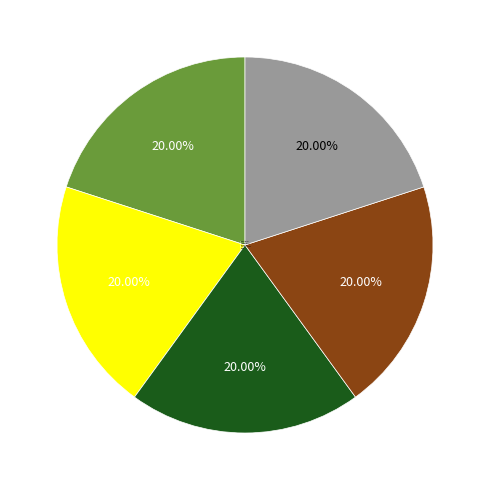

How many segments does this pie chart have?

5